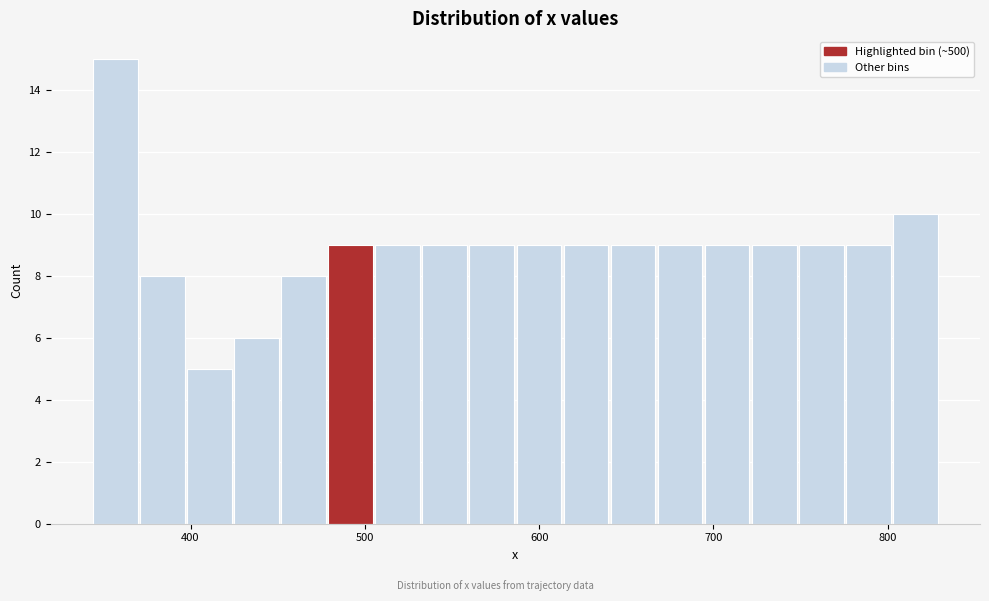

Around what value on the x-axis is the tallest bar? Give the approximate position of its centre, as read against the axis.

360